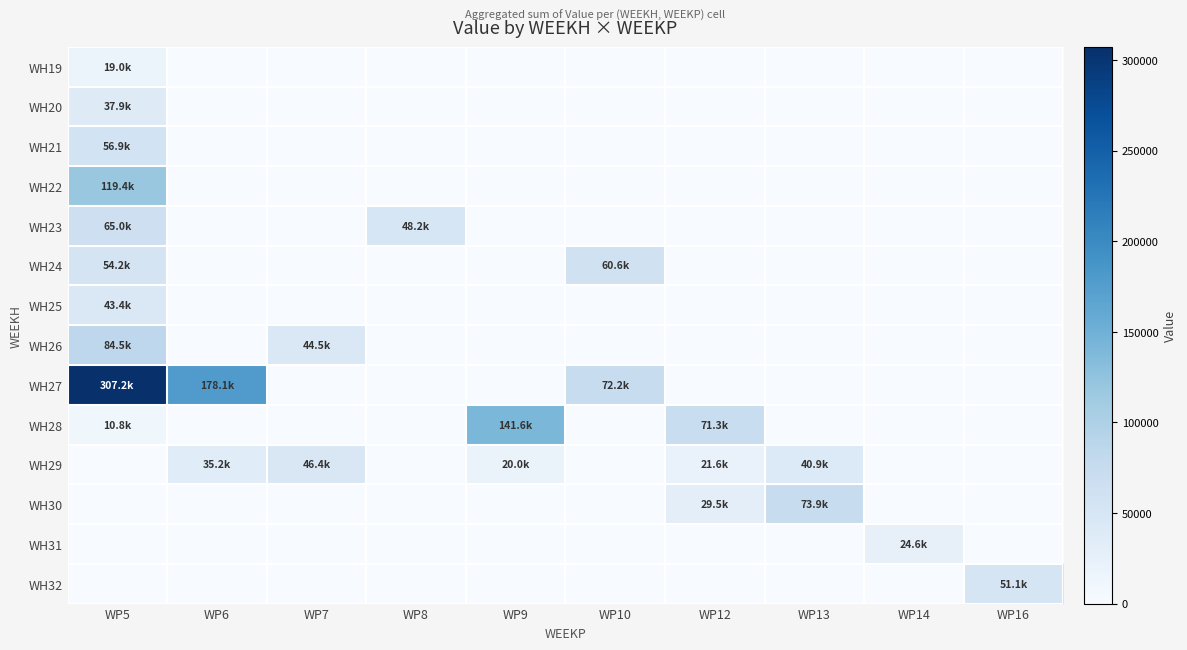

What is the difference between the maximum and second lowest values in the WH26 series?

84502.1